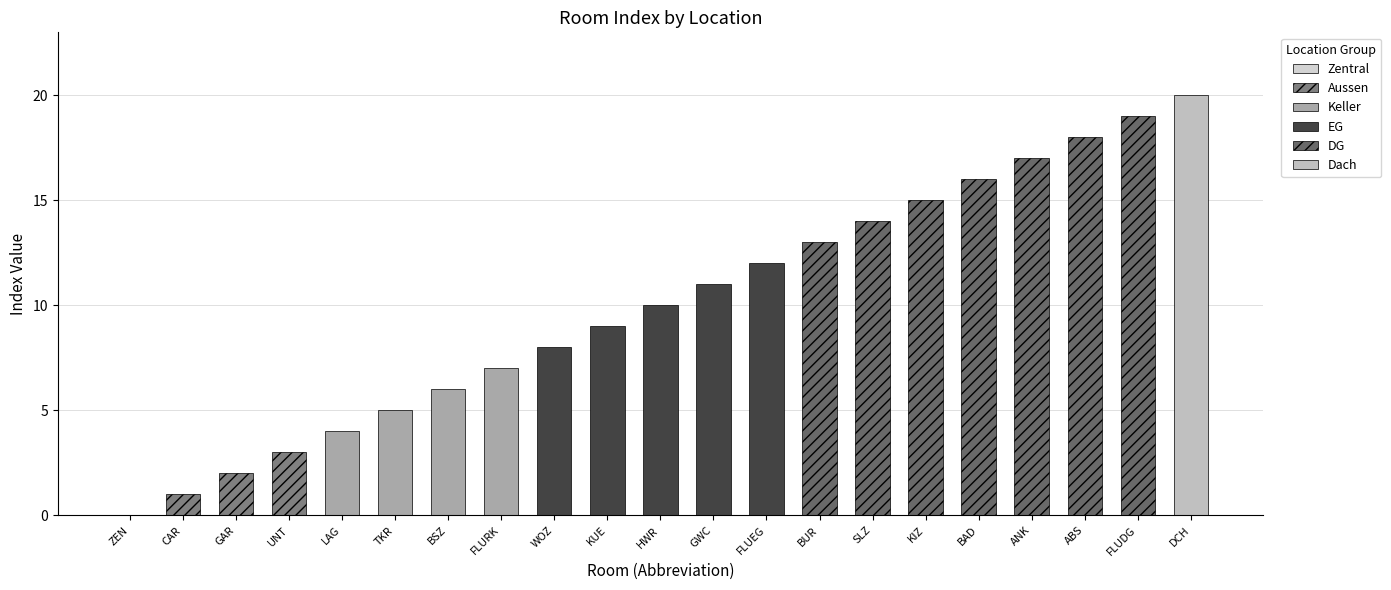

How many bars are there in total?

21